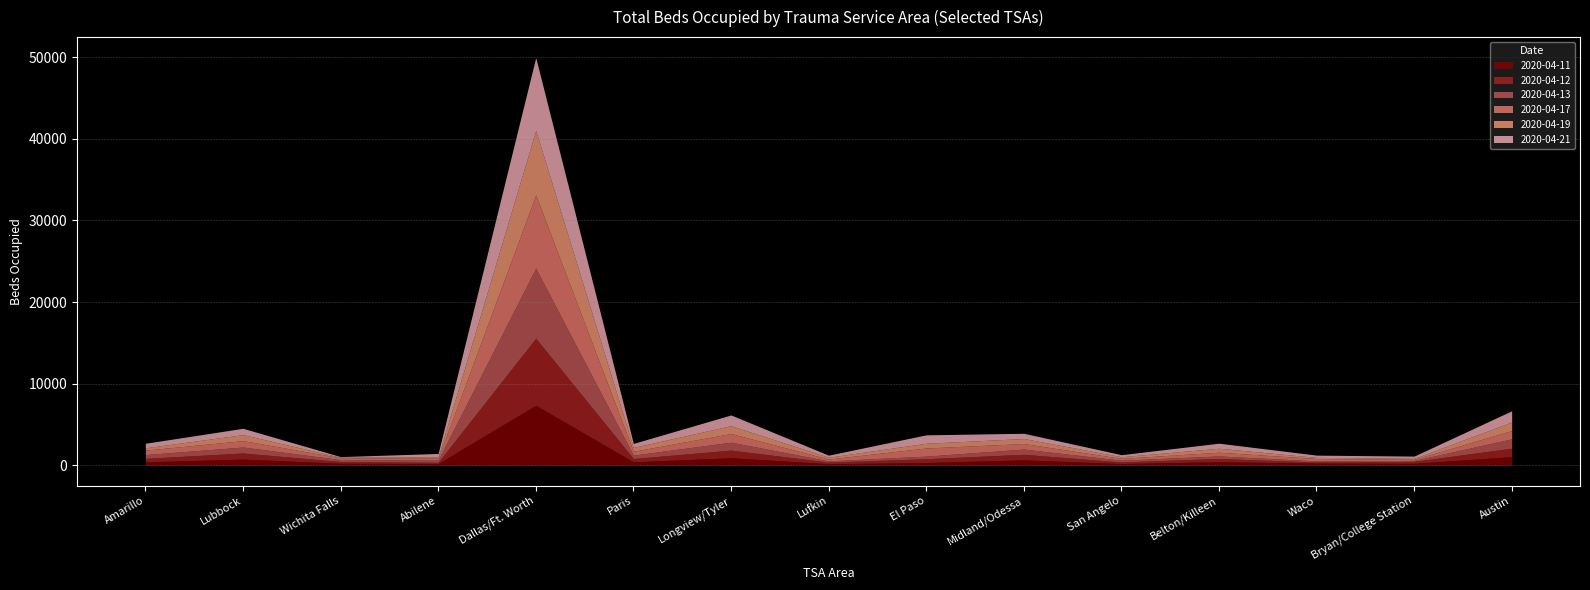

What is the sum of the 2020-04-21 values at Austin and Amarillo?

1936